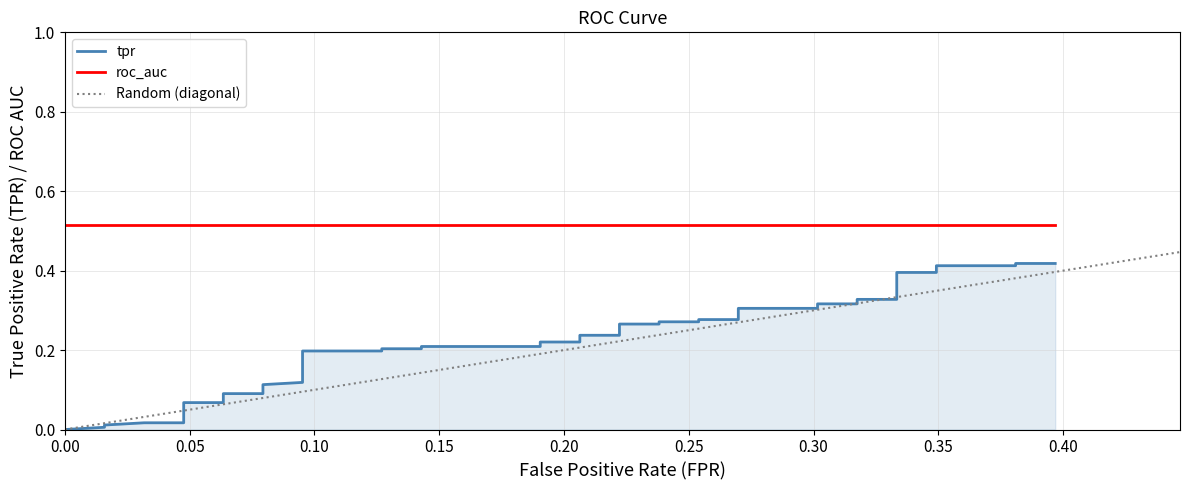

What is the value of the 26th point from the left?

0.3